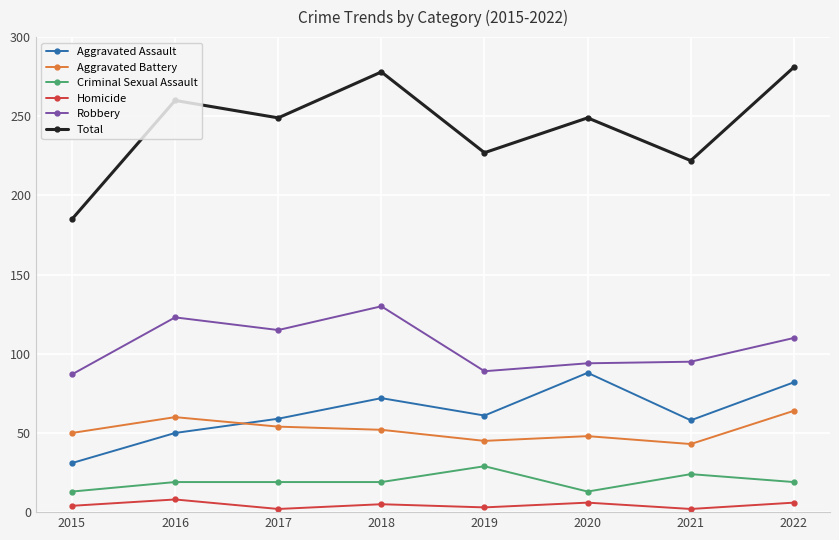

Rank the series at 2022 from highest to lowest value.

Total, Robbery, Aggravated Assault, Aggravated Battery, Criminal Sexual Assault, Homicide